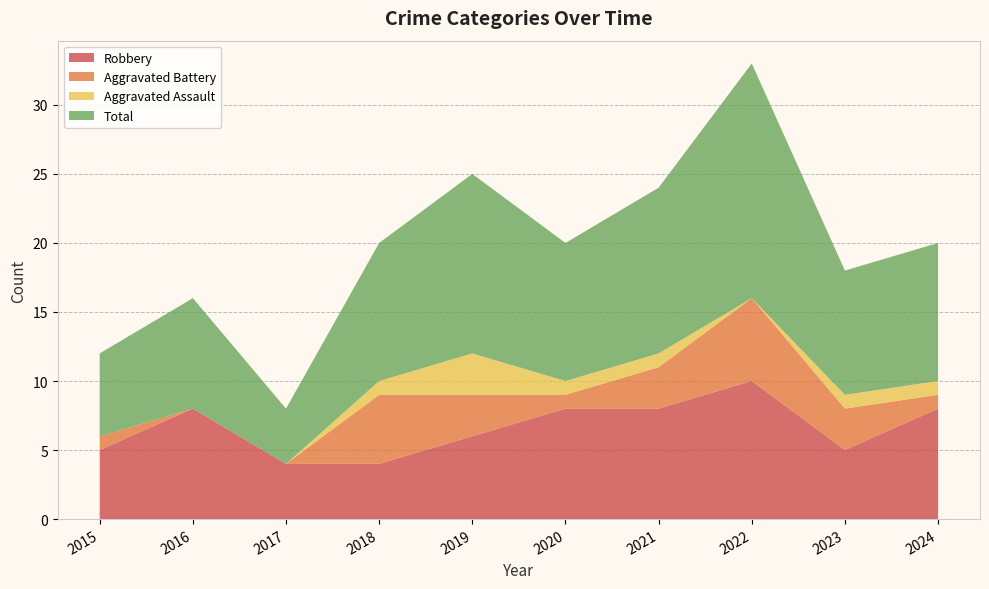

Reading left to right, extract all data points from this chart.

Robbery: 2015=5	2016=8	2017=4	2018=4	2019=6	2020=8	2021=8	2022=10	2023=5	2024=8
Aggravated Battery: 2015=1	2016=0	2017=0	2018=5	2019=3	2020=1	2021=3	2022=6	2023=3	2024=1
Aggravated Assault: 2015=0	2016=0	2017=0	2018=1	2019=3	2020=1	2021=1	2022=0	2023=1	2024=1
Total: 2015=6	2016=8	2017=4	2018=10	2019=13	2020=10	2021=12	2022=17	2023=9	2024=10